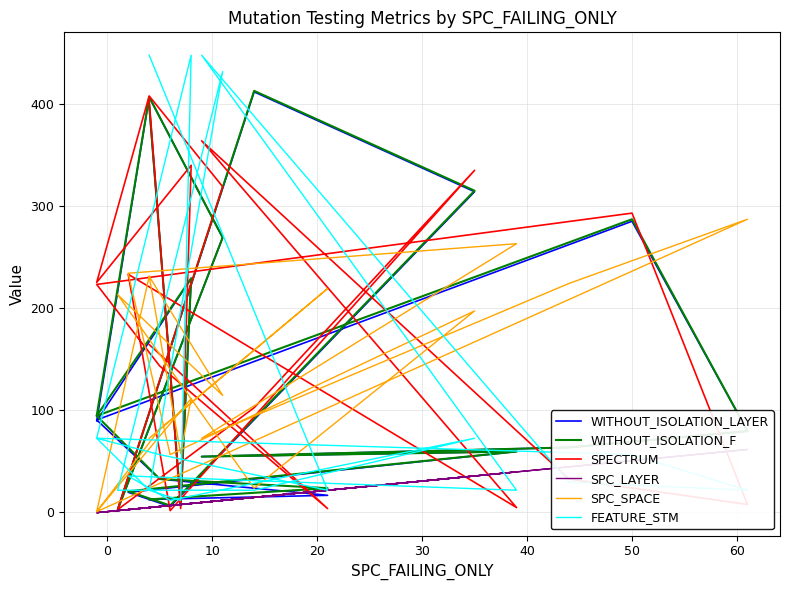

How many data points in WITHOUT_ISOLATION_F are less than 79?

10